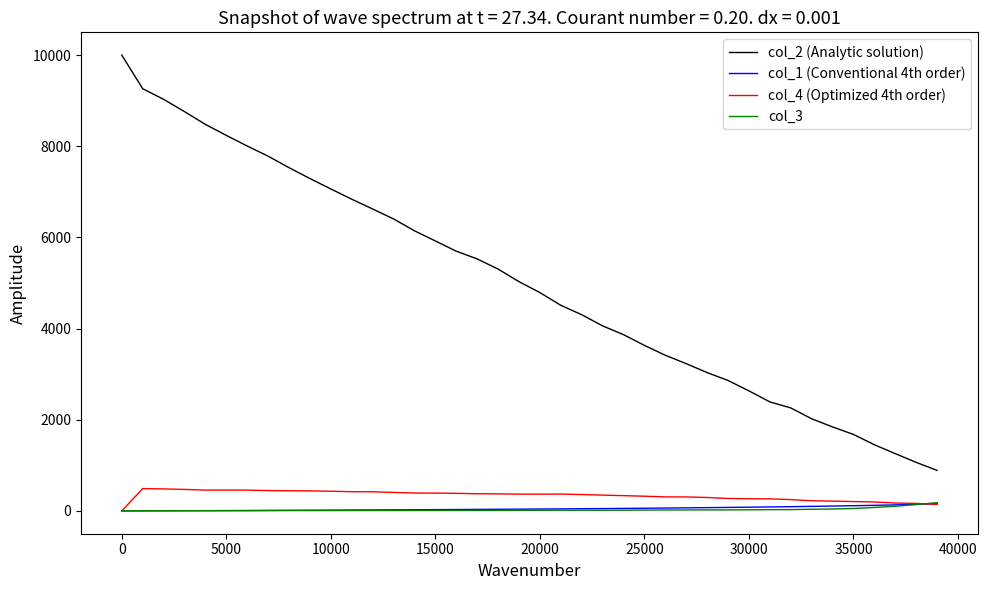

What is the greatest value displayed?

10000.0